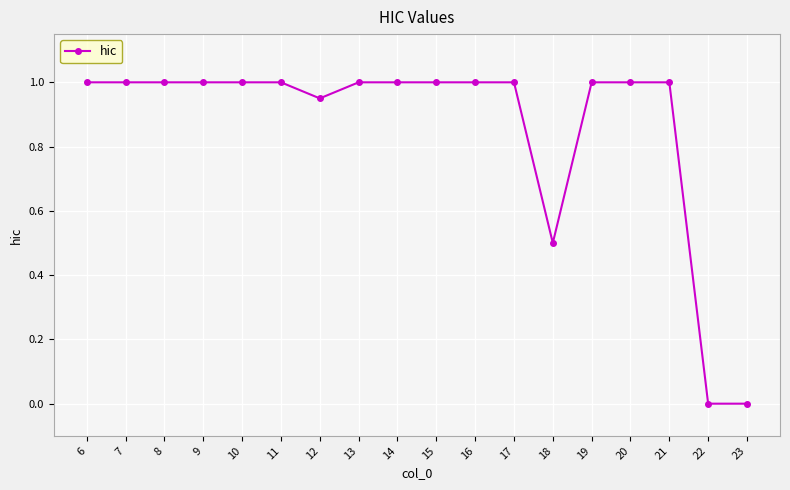

What is the change in value from 9 to 18?

-0.5